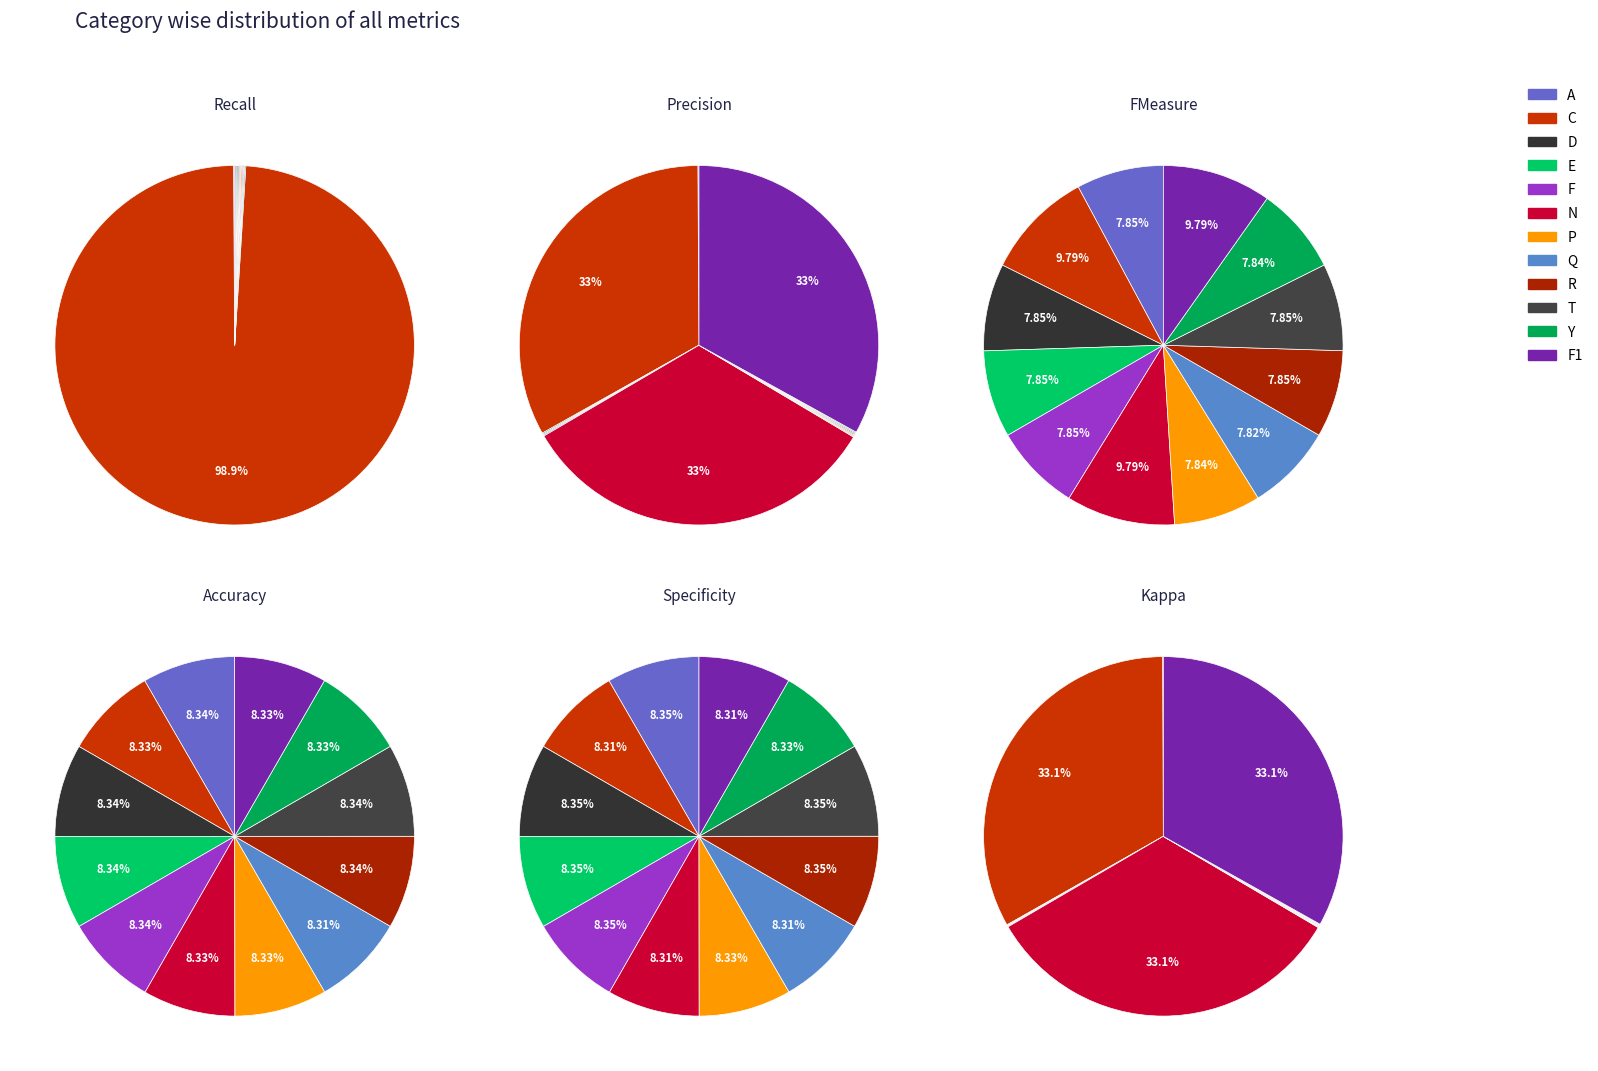

To the nearest percent, what portion does E represent?

8%